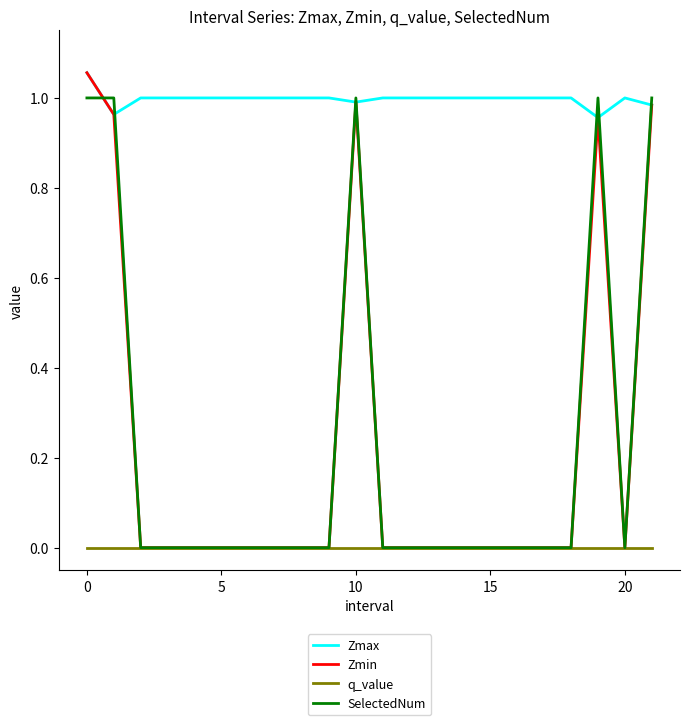

Which series has the widest spread of values?

Zmin